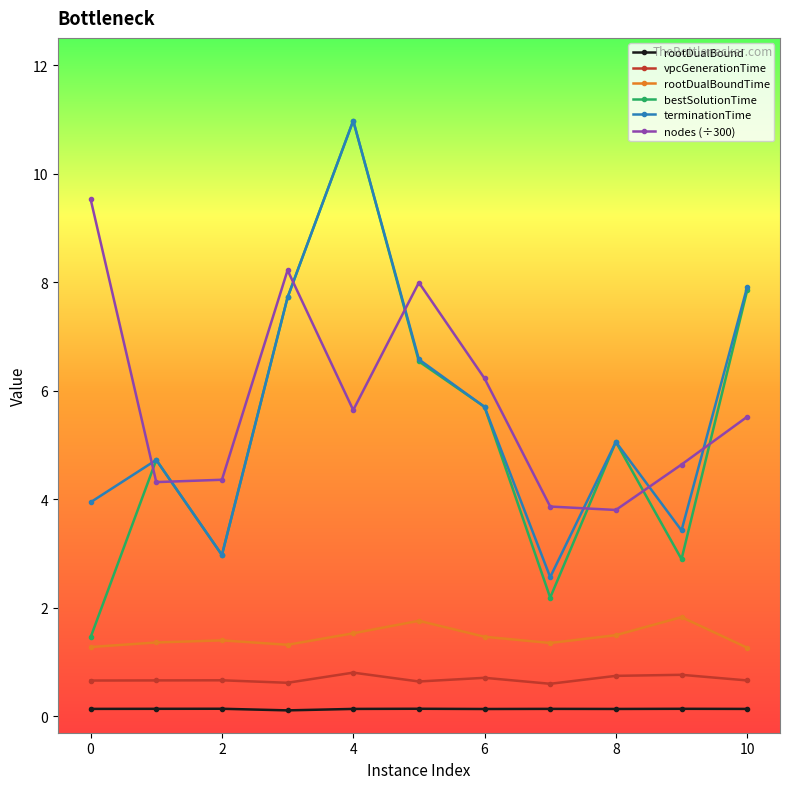

What is the value of the nodes (÷300) point at the 10th from the left?

4.6